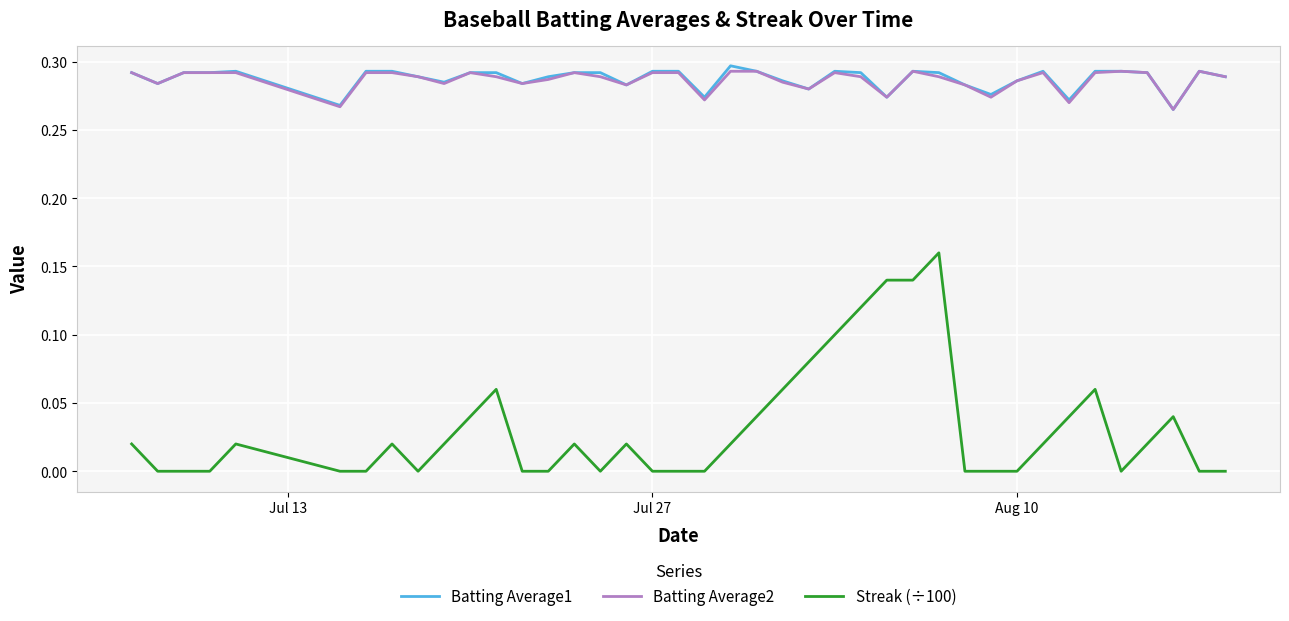

Which series has the largest range (max minus min)?

Streak (÷100)